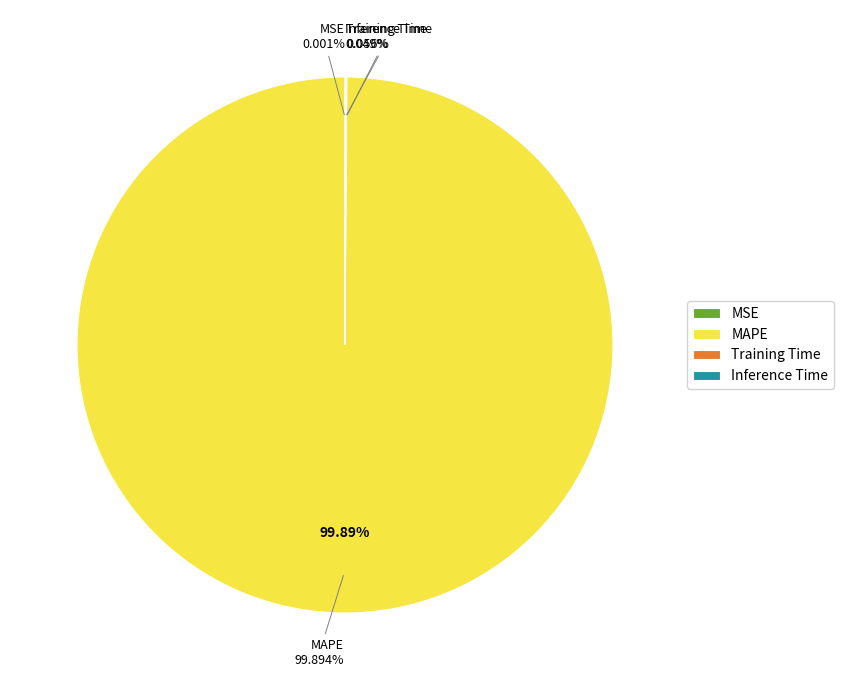

What is the majority slice?

MAPE